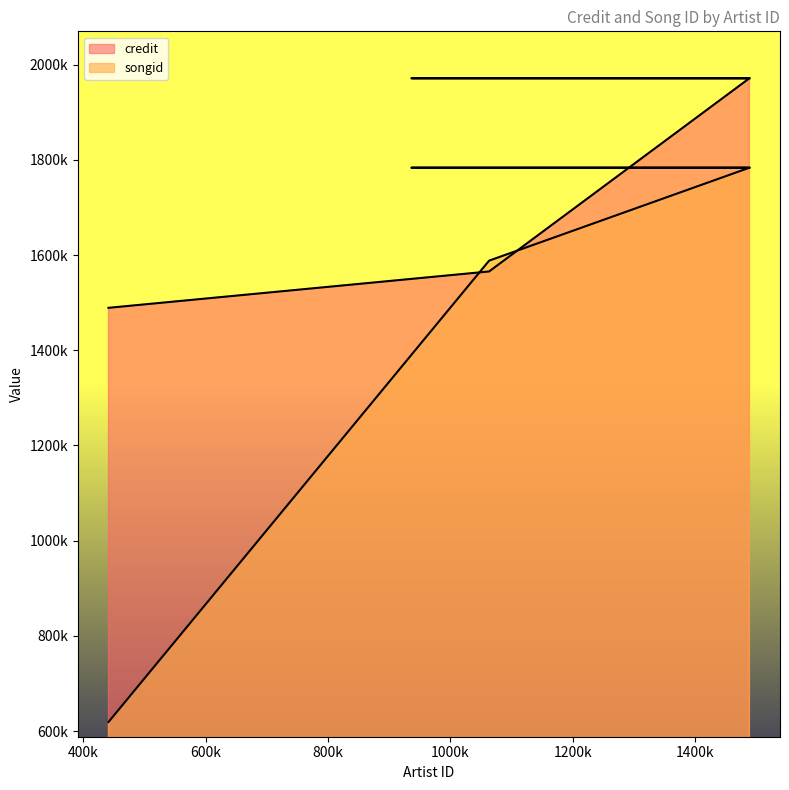

What is the difference between the credit values at 441266 and 936158?

482080